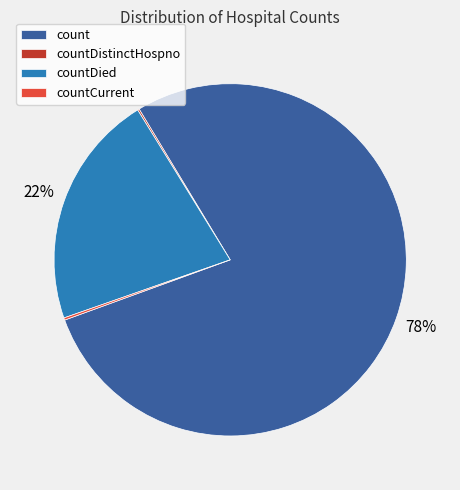

Which slice is the largest?

count